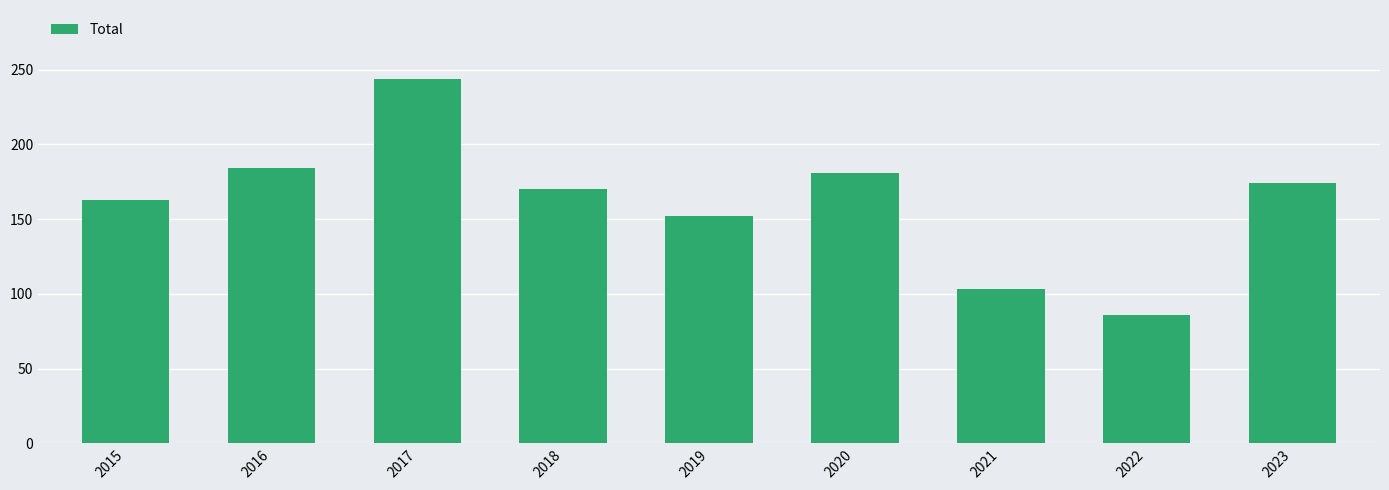

Reading left to right, list all the values displayed in this chart.

2015=163	2016=184	2017=244	2018=170	2019=152	2020=181	2021=103	2022=86	2023=174